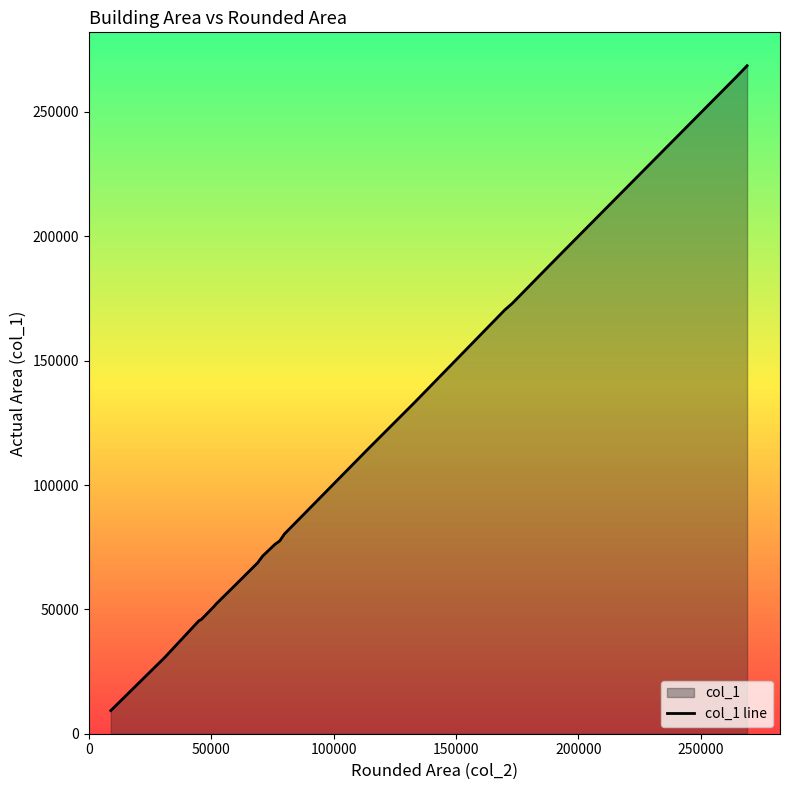

What is the average value?

108675.7